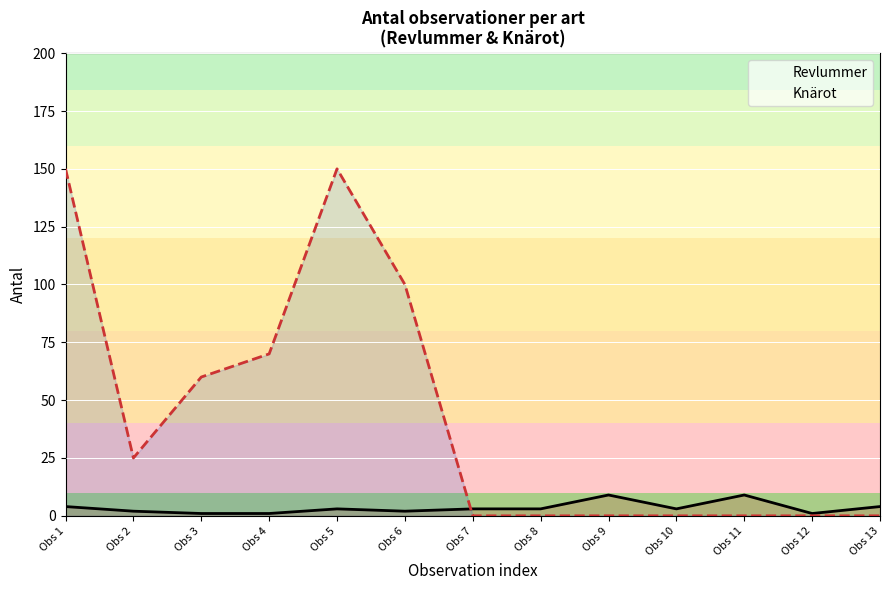

Reading right to left, extract all data points from this chart.

Revlummer: Obs 13=4	Obs 12=1	Obs 11=9	Obs 10=3	Obs 9=9	Obs 8=3	Obs 7=3	Obs 6=2	Obs 5=3	Obs 4=1	Obs 3=1	Obs 2=2	Obs 1=4
Knärot: Obs 13=0	Obs 12=0	Obs 11=0	Obs 10=0	Obs 9=0	Obs 8=0	Obs 7=0	Obs 6=100	Obs 5=150	Obs 4=70	Obs 3=60	Obs 2=25	Obs 1=150